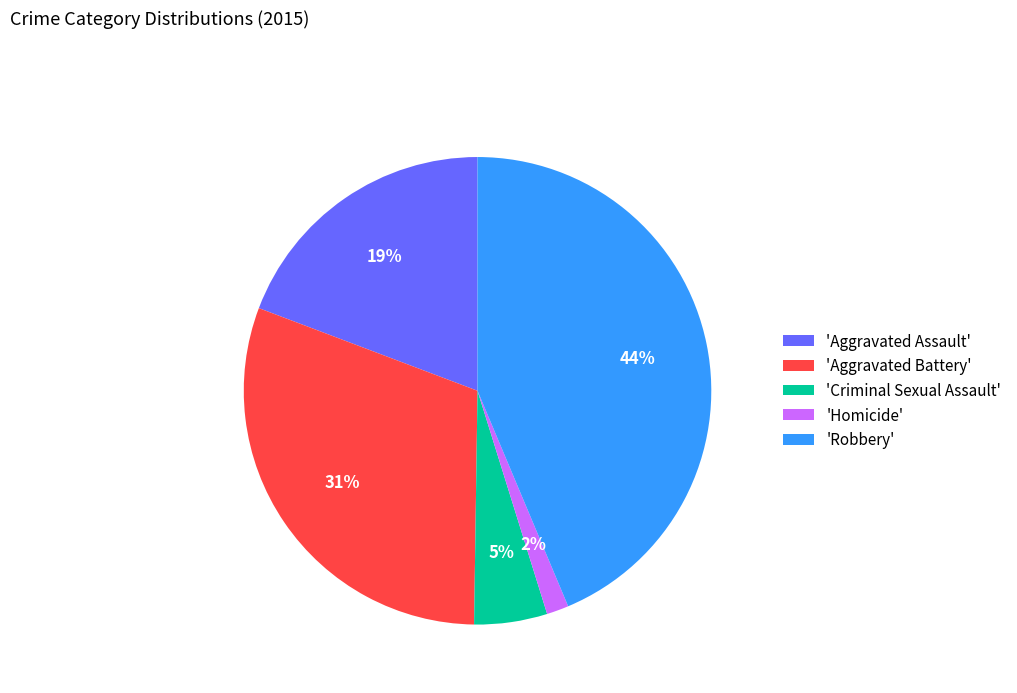

How many segments does this pie chart have?

5